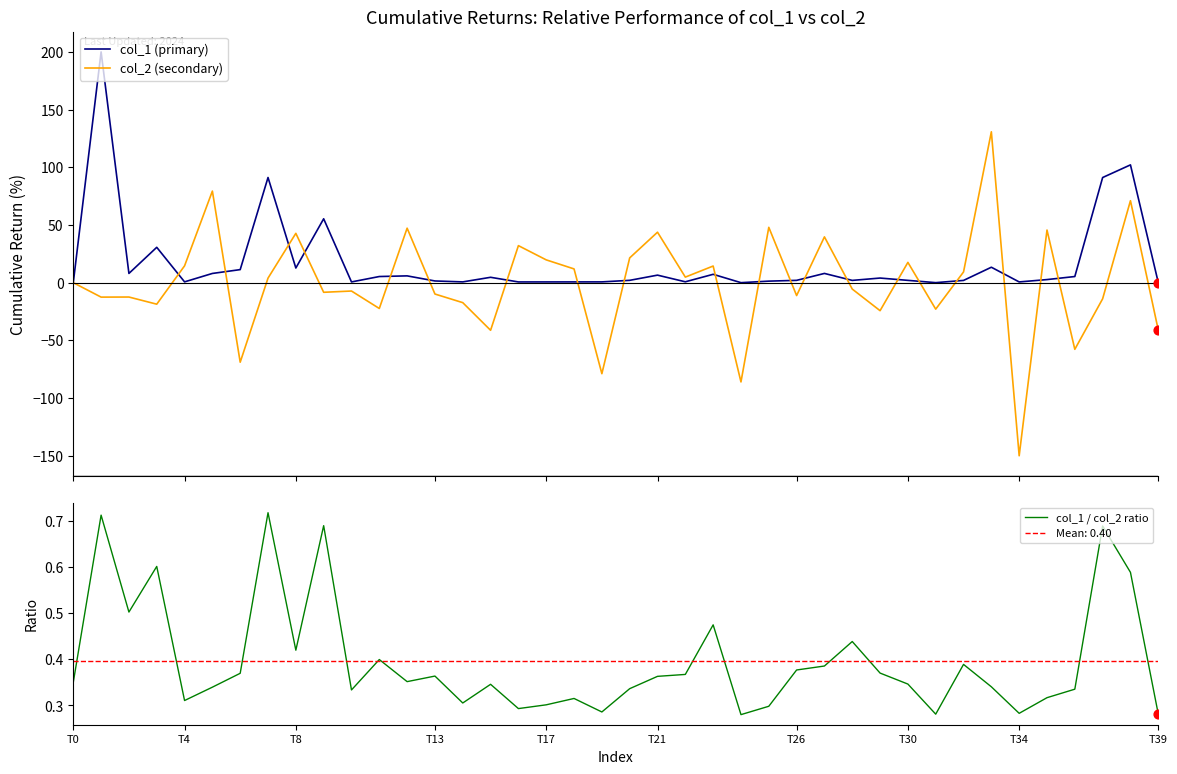

Which series reaches the minimum Y coordinate?

col_2 (secondary)